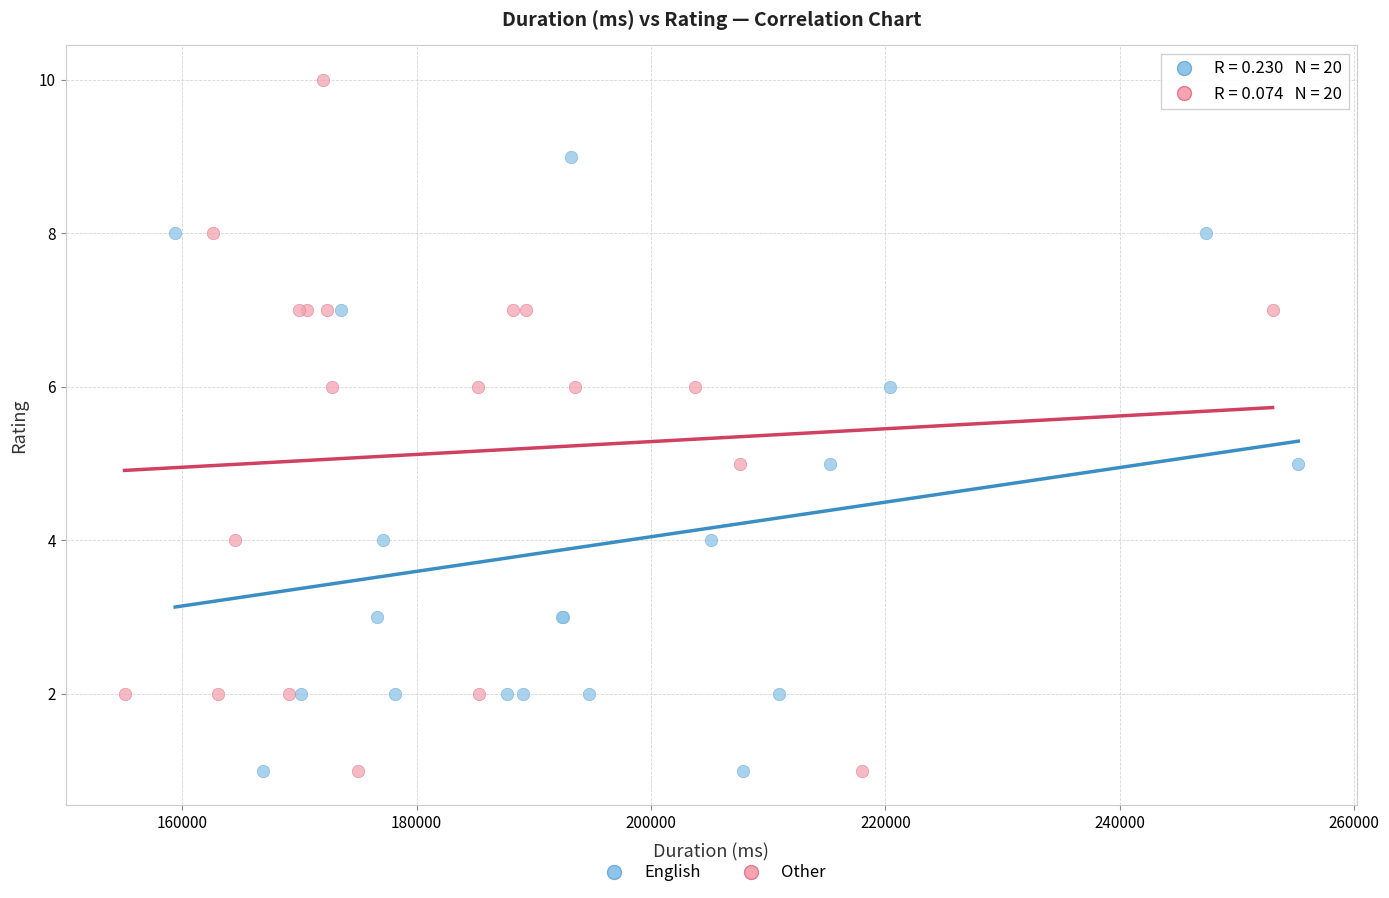

What are all the series names shown in the legend?

English, Other